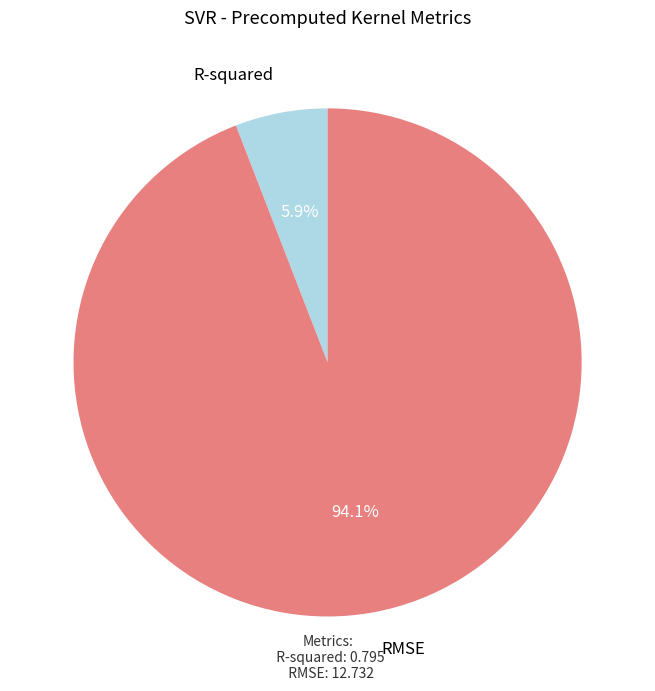

Is there any slice that represents more than half of the pie?

Yes